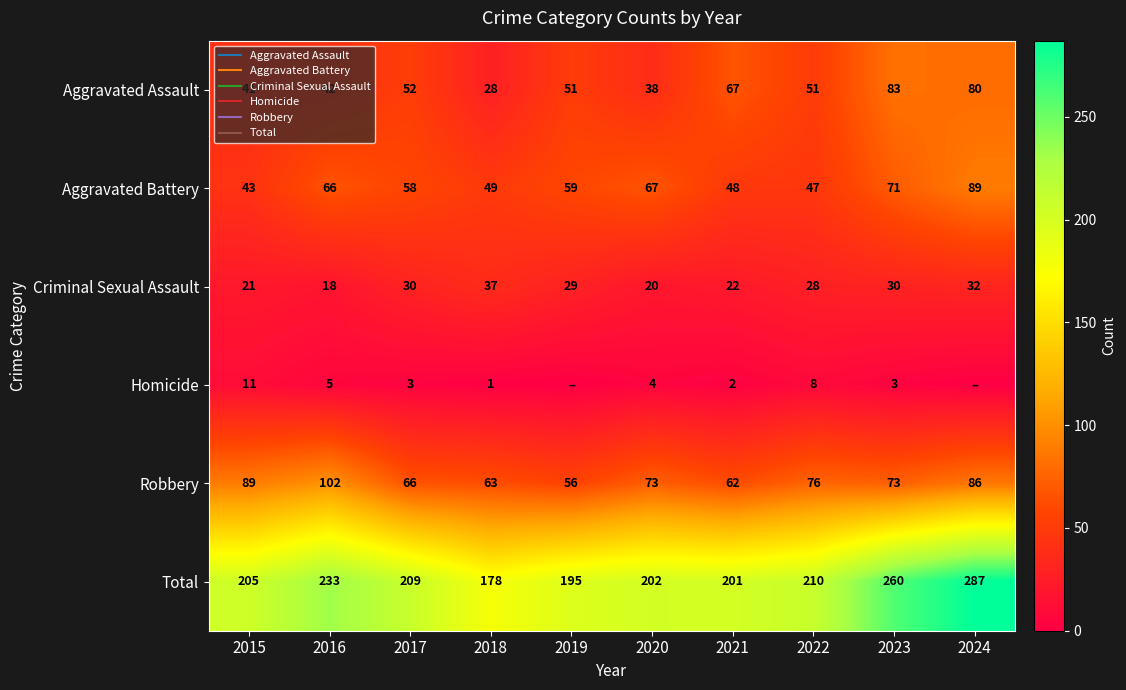

What is the maximum value for Homicide?

11